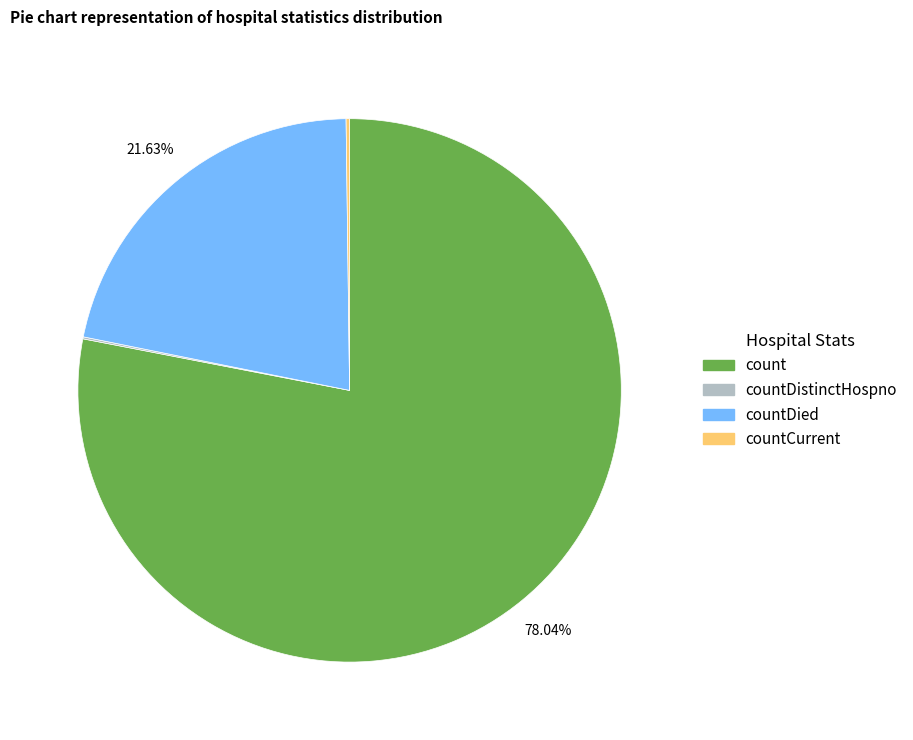

Does any single category account for the majority?

Yes